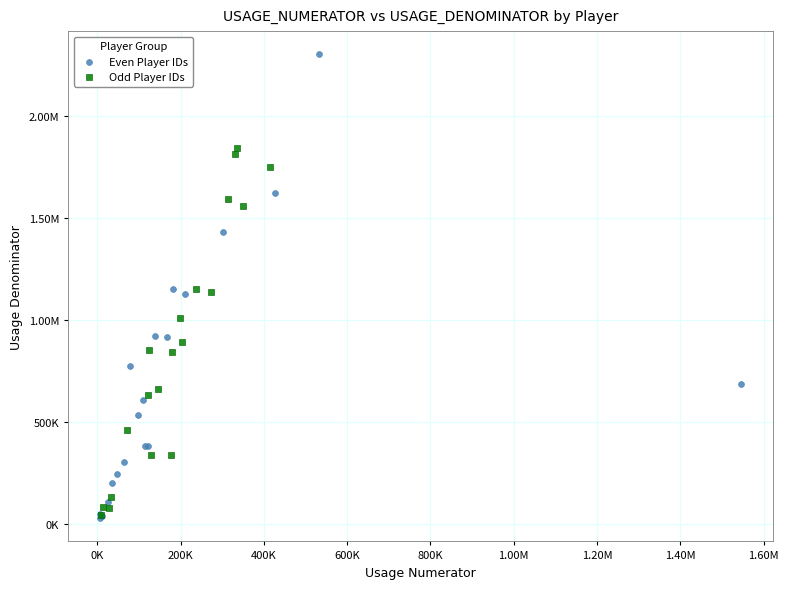

What are all the series names shown in the legend?

Even Player IDs, Odd Player IDs